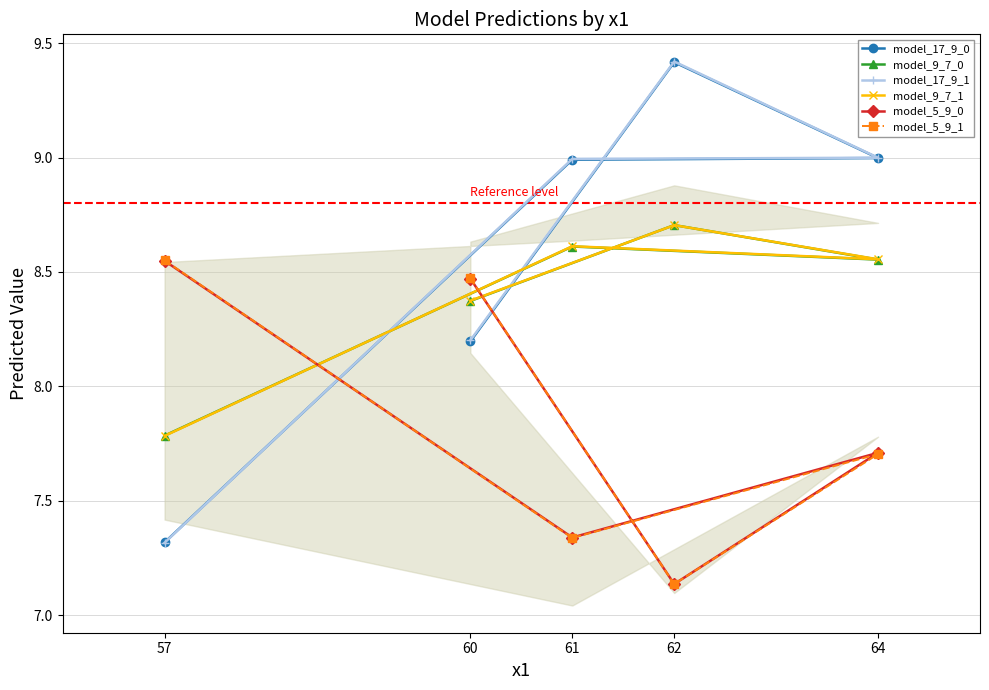

At how many categories does at least one series exceed 8?

5